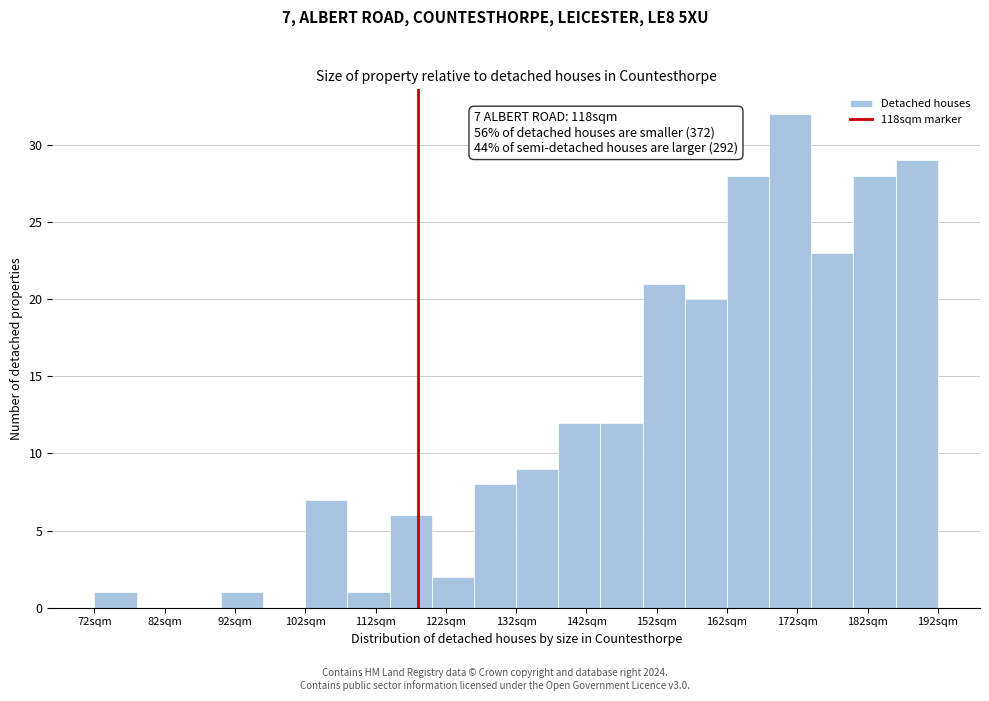

Which range on the x-axis has the tallest bar?

168 to 174